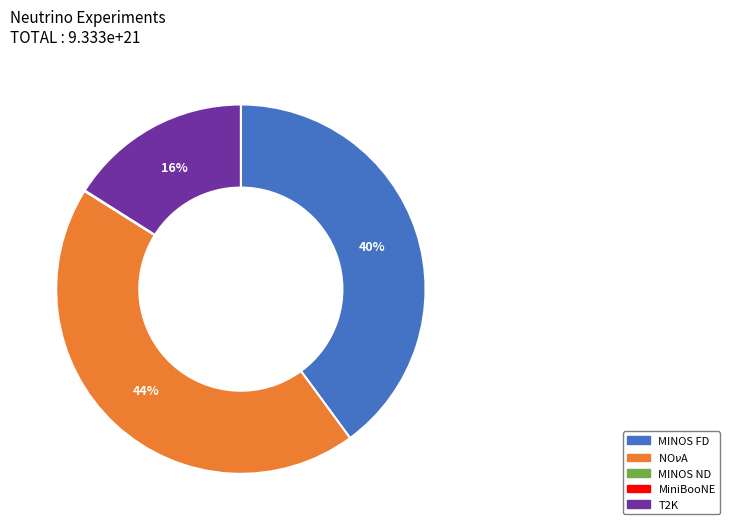

To the nearest percent, what percentage of the pie is NO$\nu$A?

44%